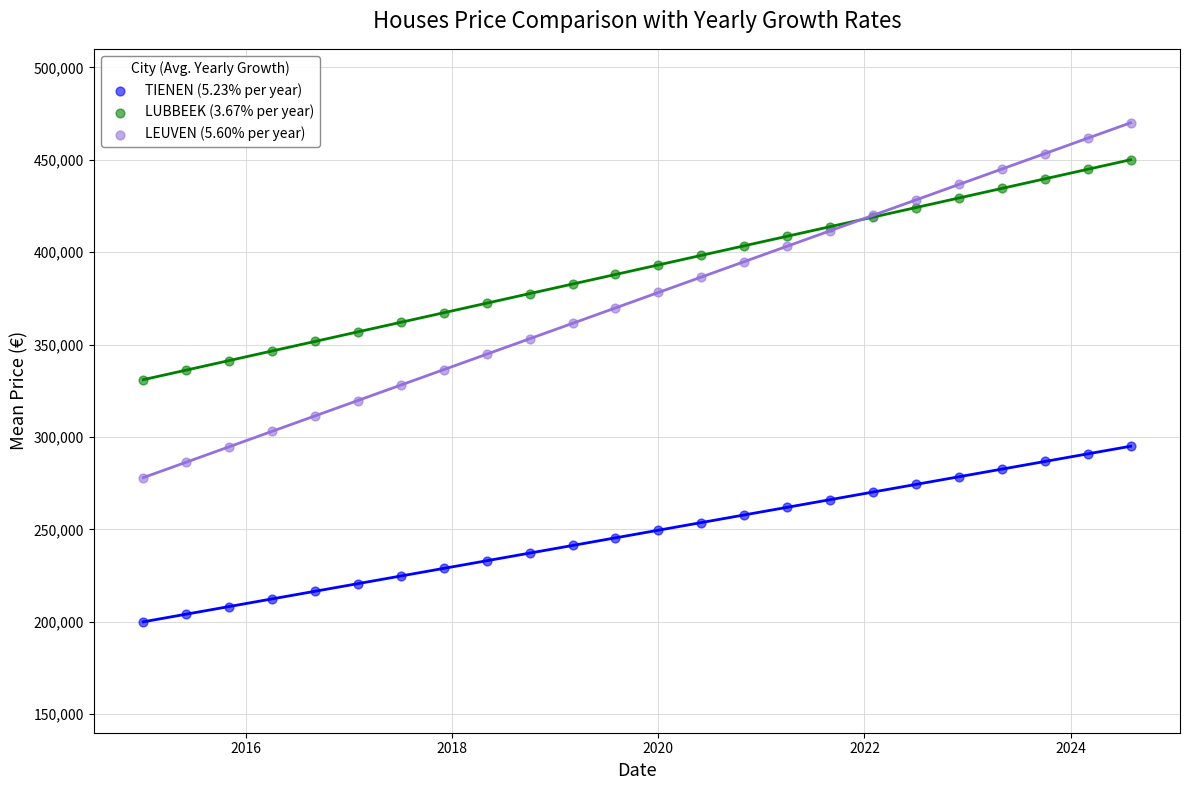

What is the X range (max minus min) for the scatter plot?

9.6